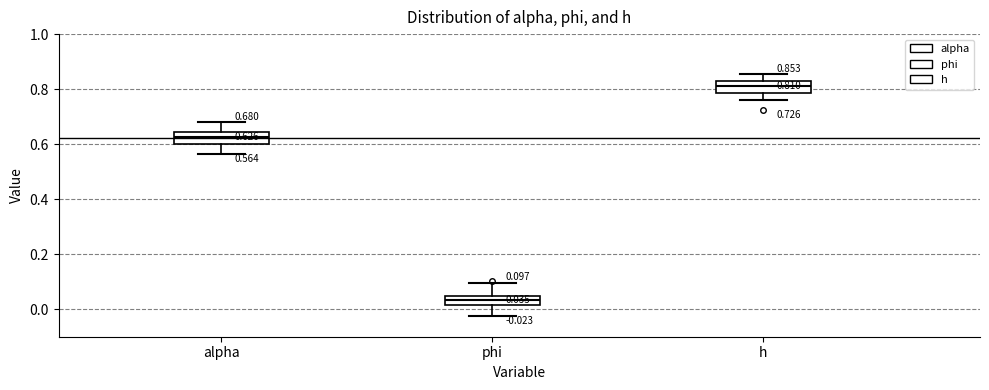

Which box's median line is the lowest?

phi